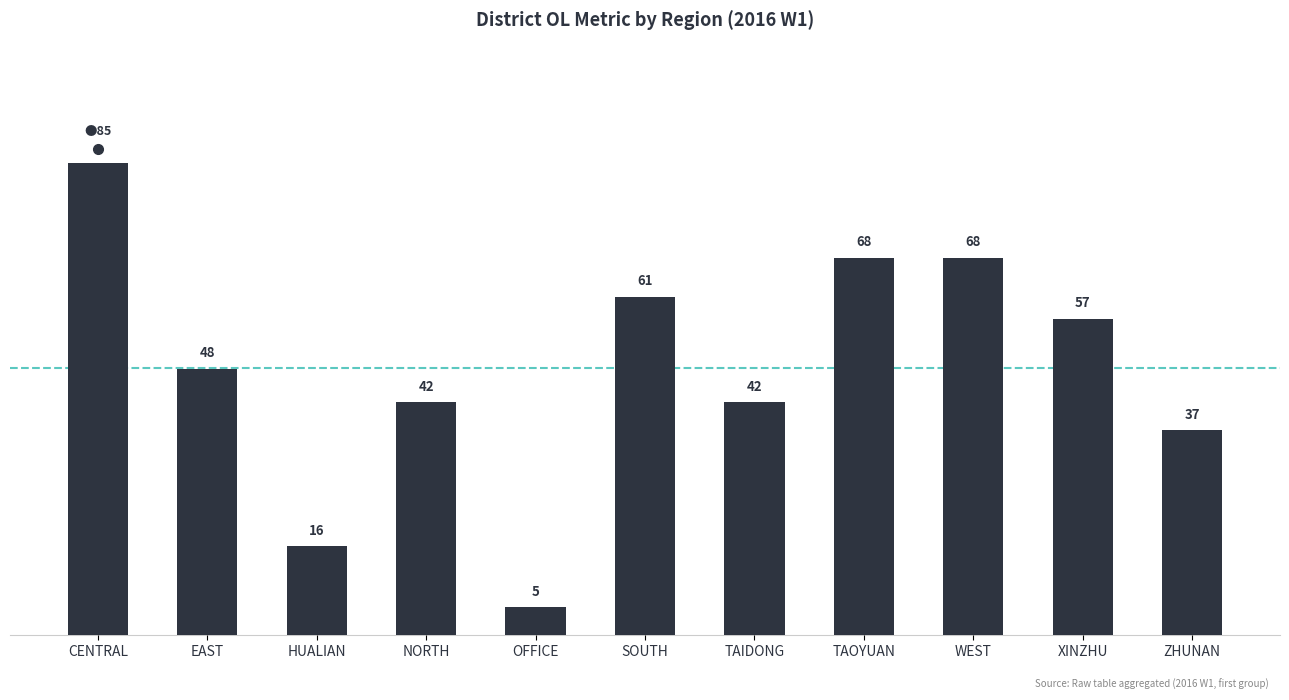

At which label does the data first exceed 48?

CENTRAL